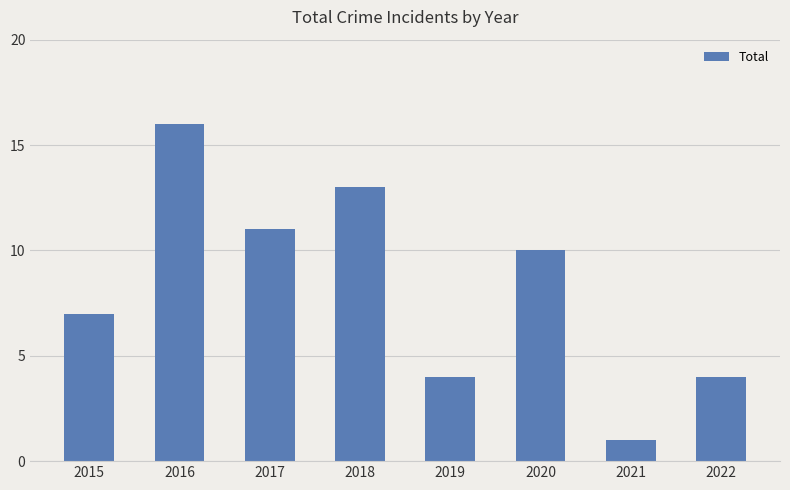

How many values are between 4 and 13?

6